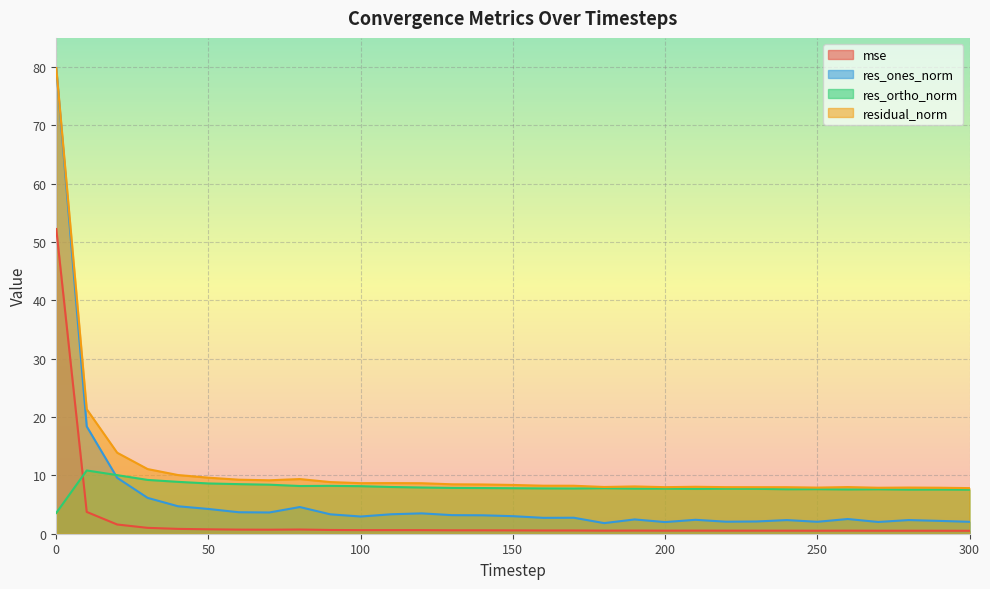

Which category has the lowest value in the mse series?

300